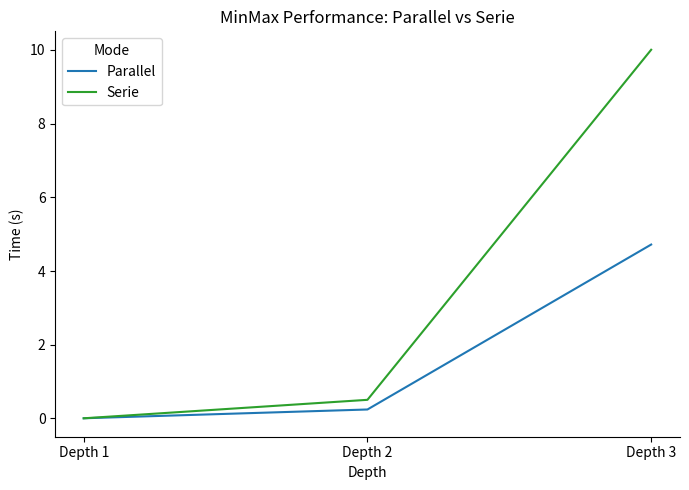

Which series has the largest total across all categories?

Serie